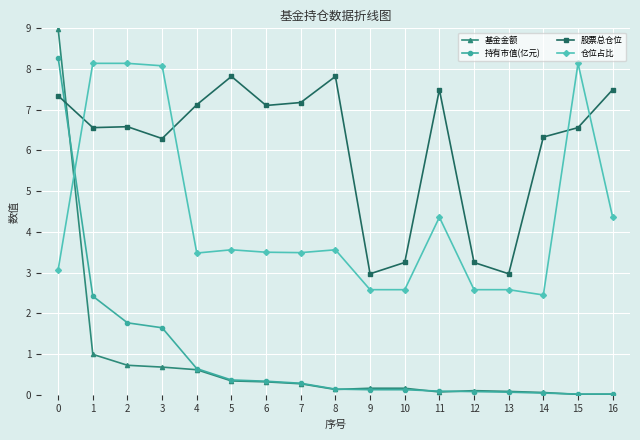

Does the chart have visible grid lines?

Yes